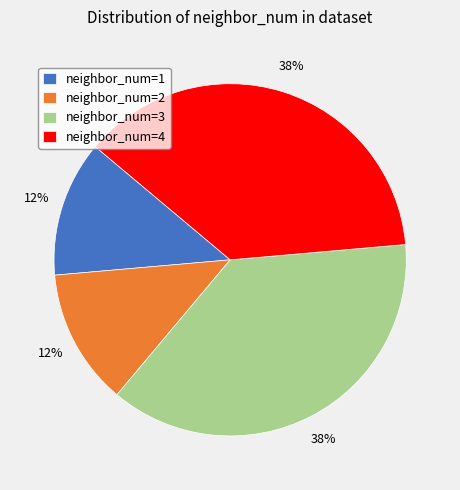

The neighbor_num=4 slice represents 38% of the pie. True or false?

True